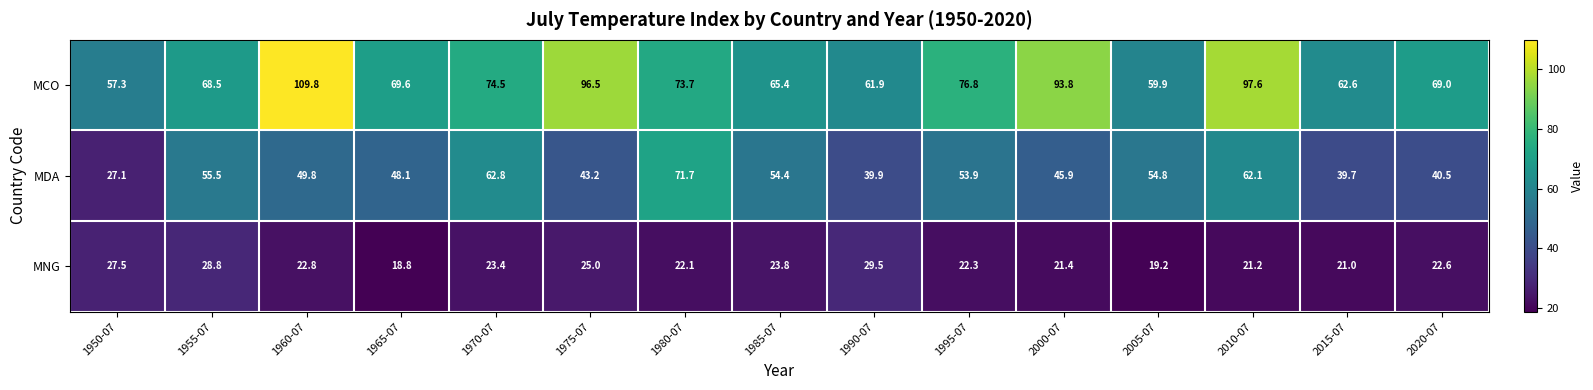

Rank the series by their maximum value, from lowest to highest.

MNG, MDA, MCO